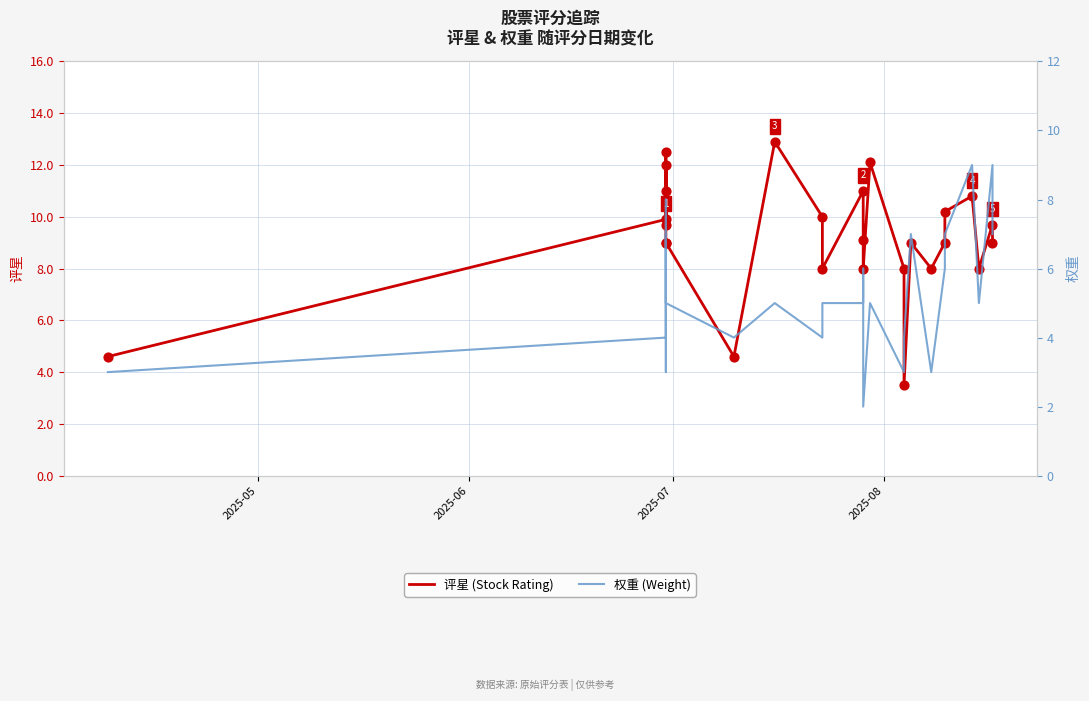

At how many categories does at least one series exceed 5?

23